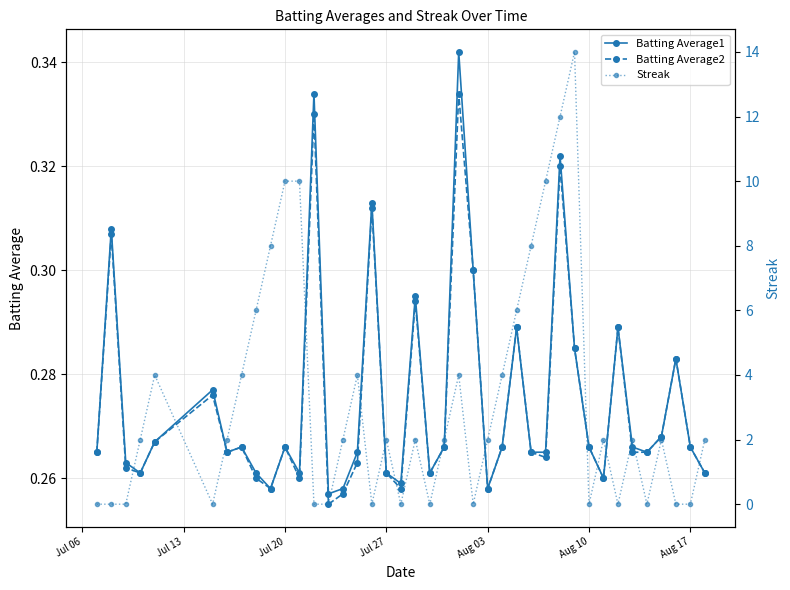

What is the maximum value for Streak?

14.0